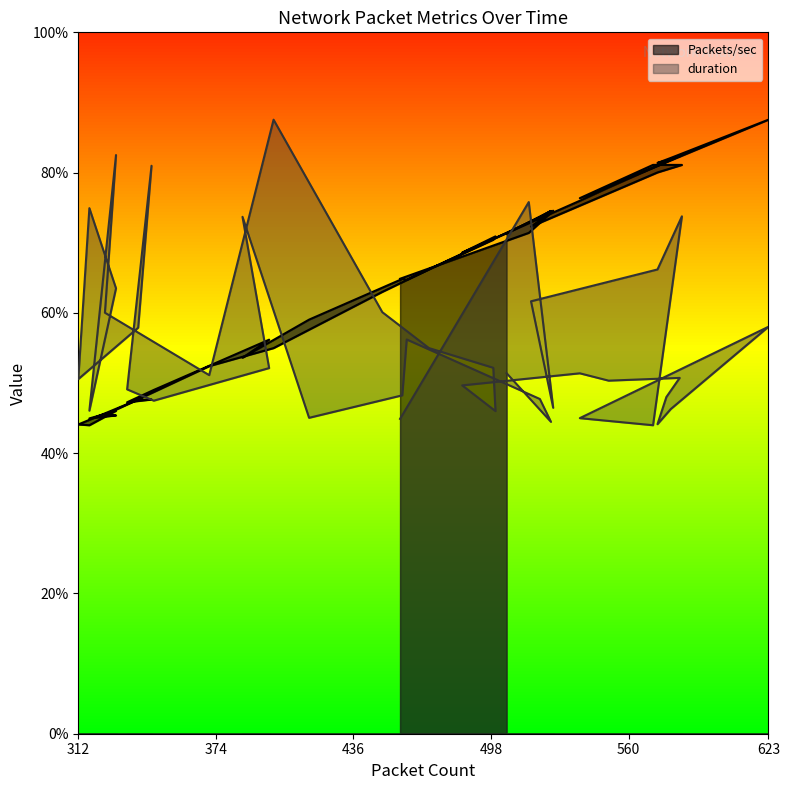

Does the chart display data point markers on the line(s)?

No